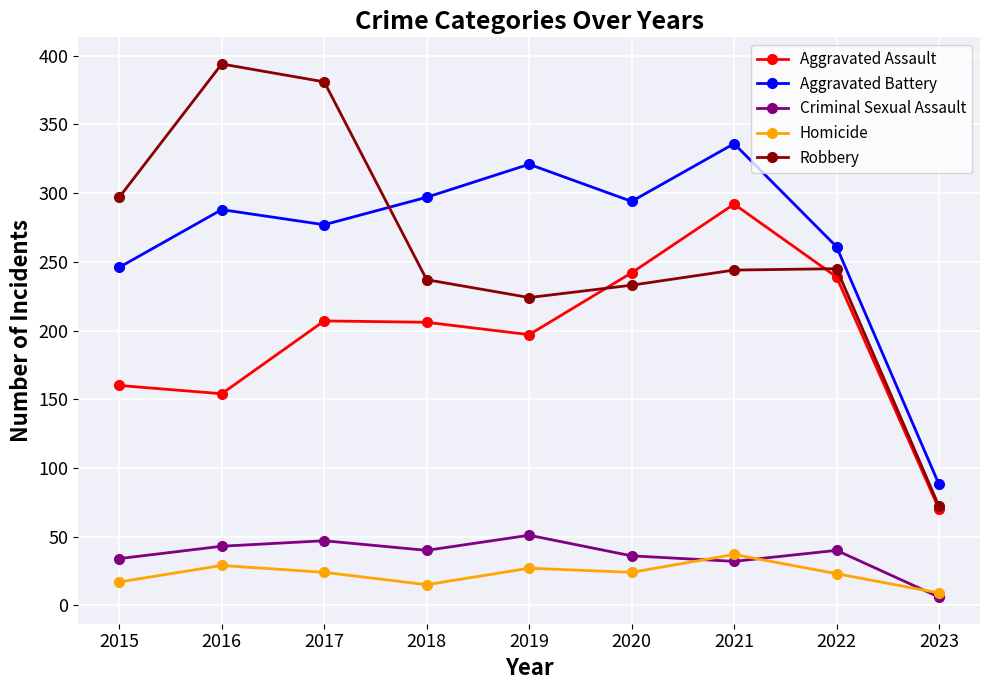

Read the Aggravated Battery value at 2016.

288